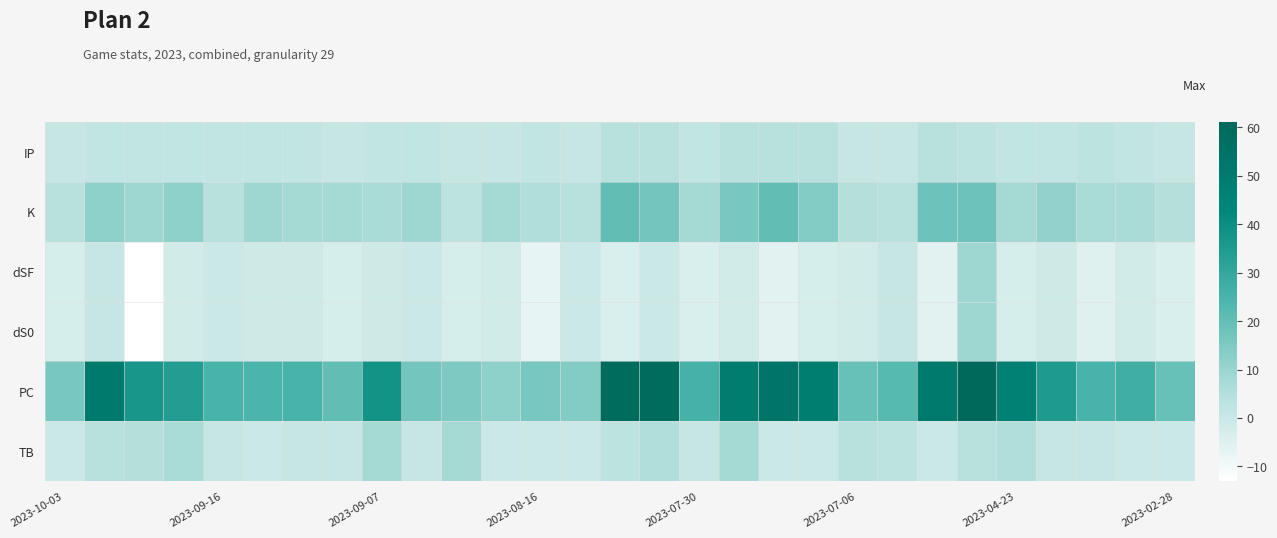

Count the number of data series in this chart.

6